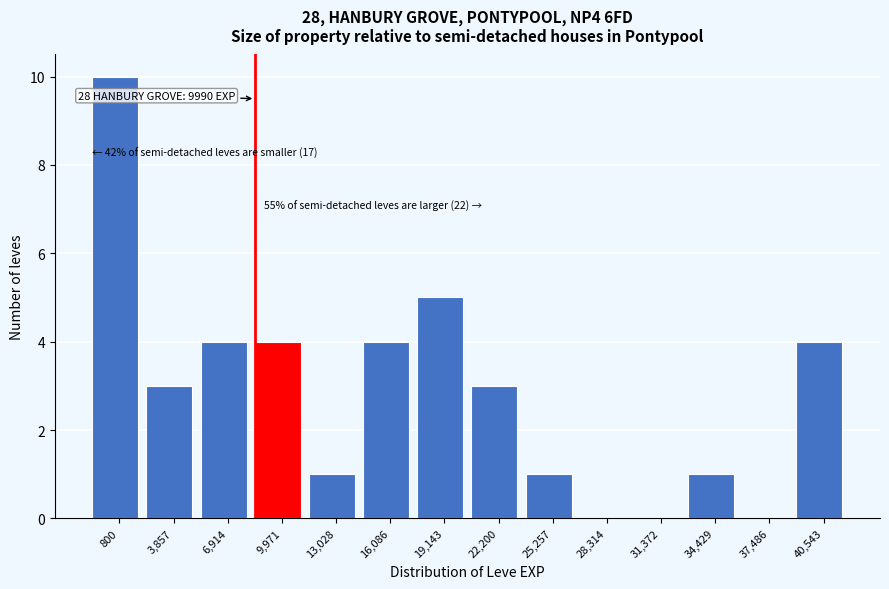

Reading left to right, transcribe all the data shown in this chart.

800=10	3,857=3	6,914=4	9,971=4	13,028=1	16,086=4	19,143=5	22,200=3	25,257=1	28,314=0	31,372=0	34,429=1	37,486=0	40,543=4